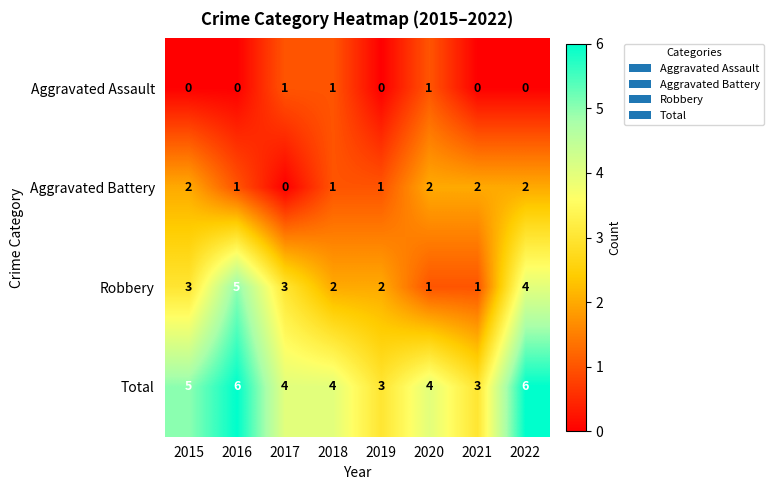

Which series has the largest range (max minus min)?

Robbery